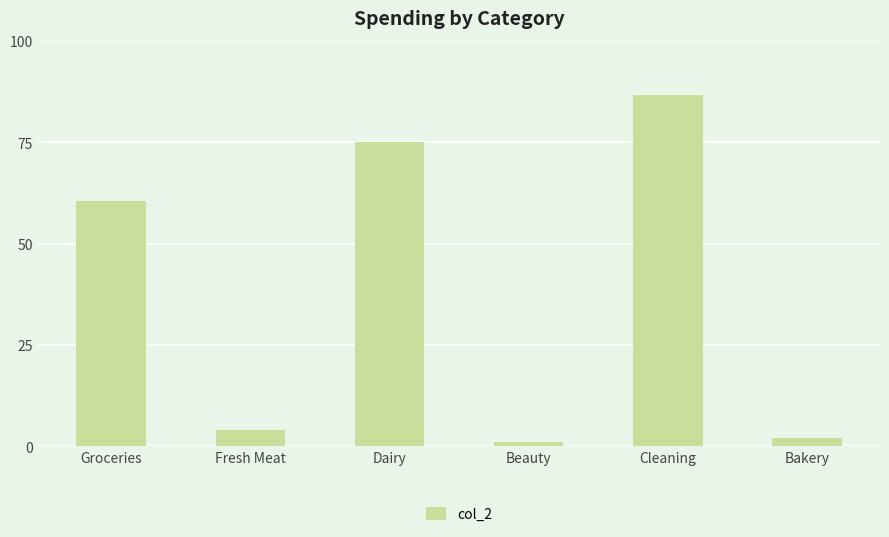

Is it true that the value at Dairy is 75.0?

True